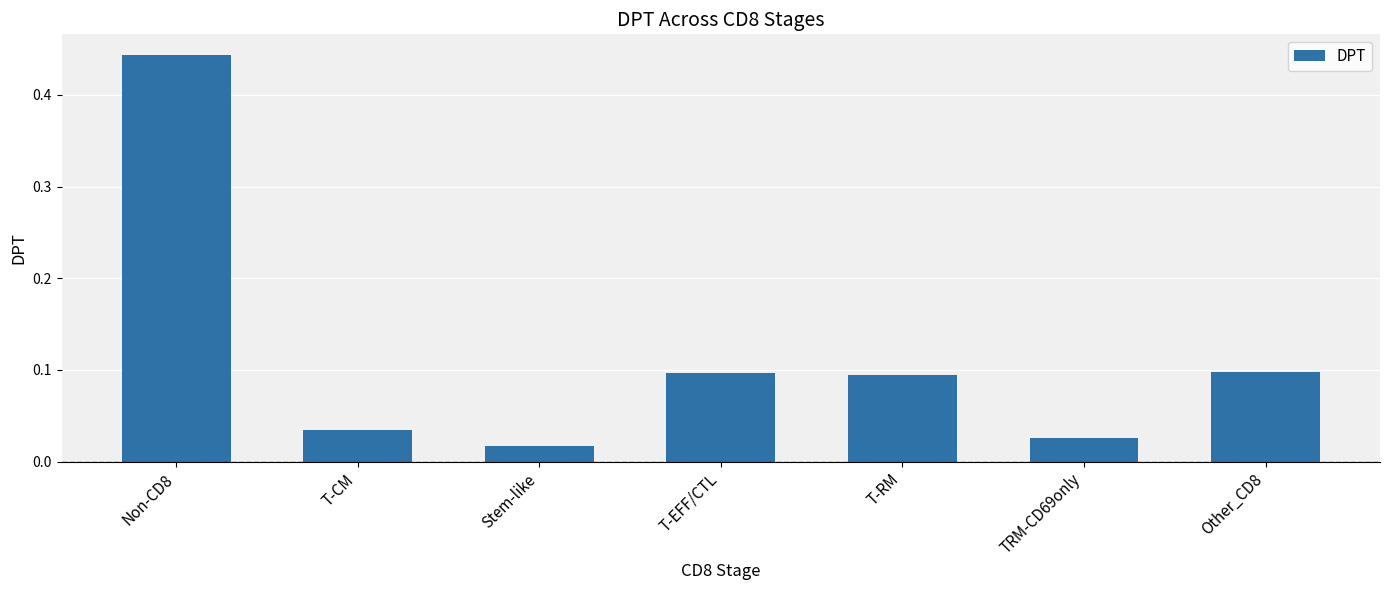

Is it true that the value at T-RM is 0.1?

True